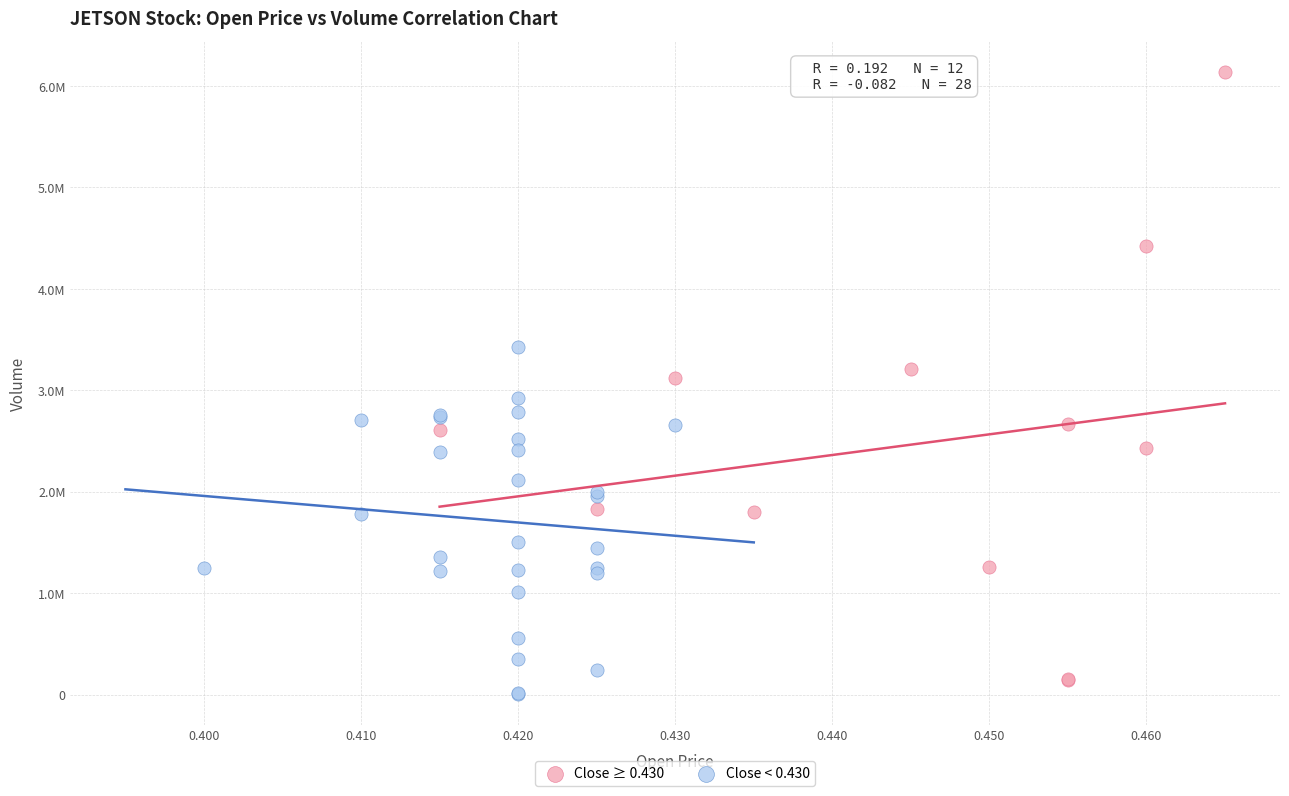

Which series contains the highest Y value?

Close ≥ 0.430